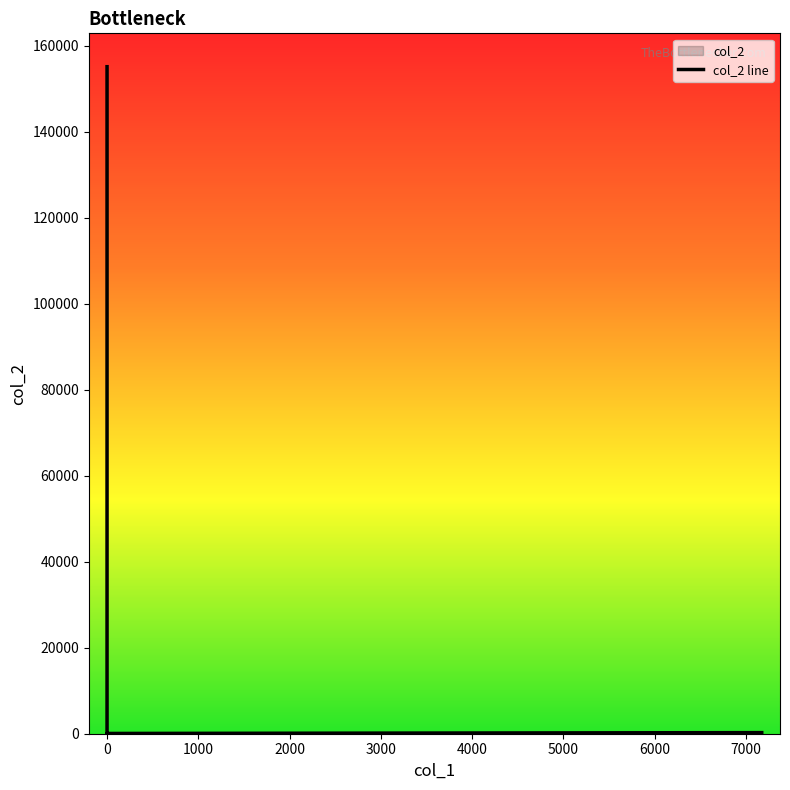

How many data points are less than 900?

3